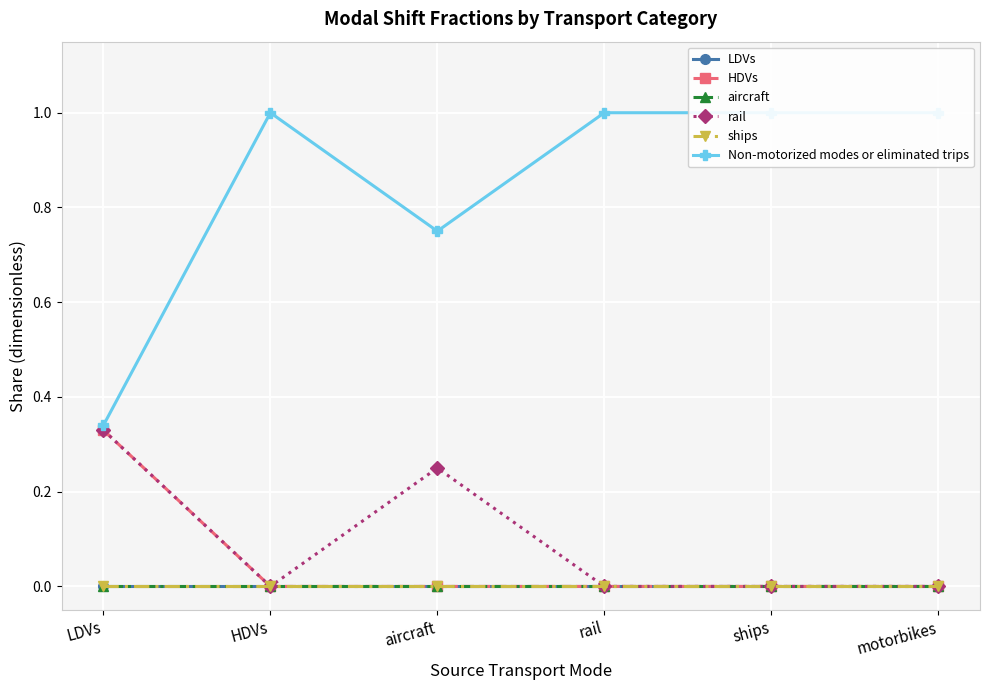

The value of rail at rail is 0.2. True or false?

False